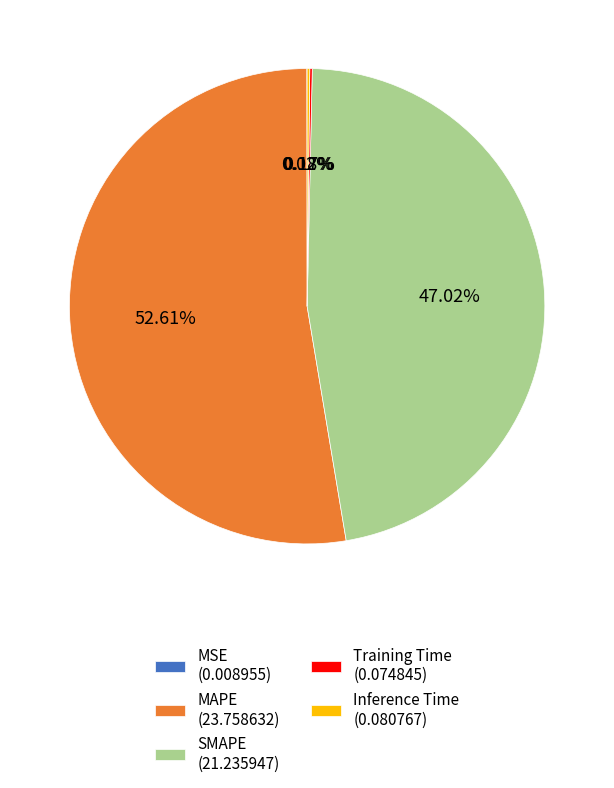

To the nearest percent, what is the difference between the SMAPE and MAPE slice percentages?

6%